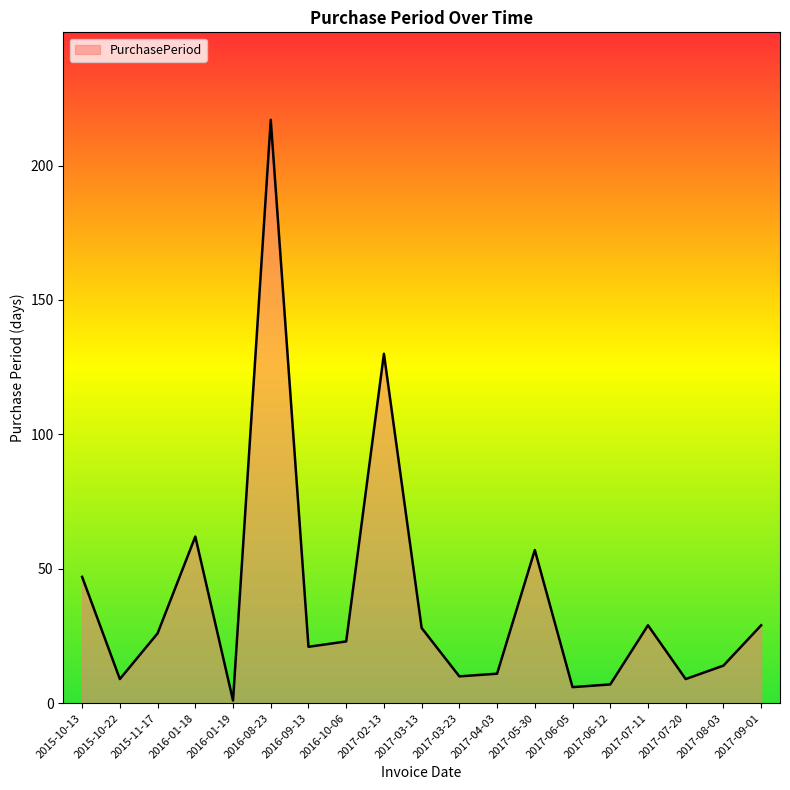

Which has a higher value, 2017-02-13 or 2017-06-12?

2017-02-13